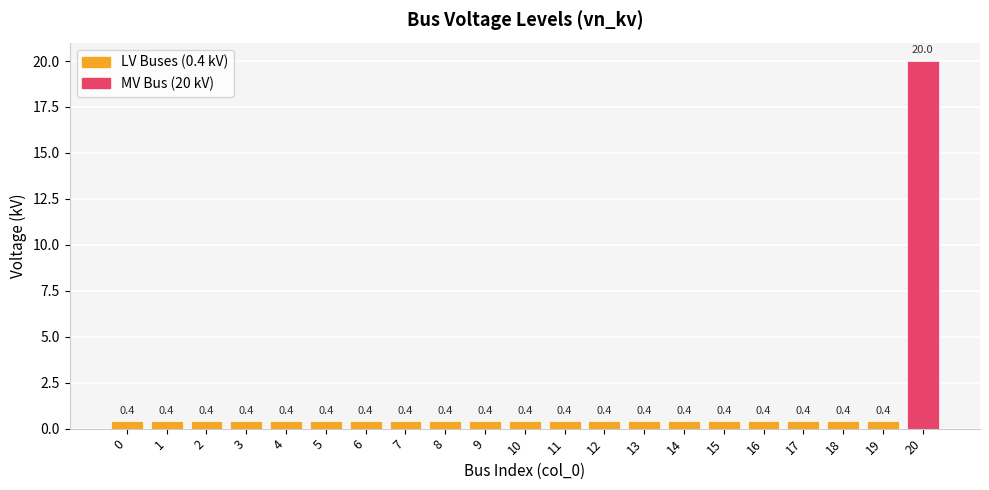

What is the sum of the values at 11 and 9?

0.8